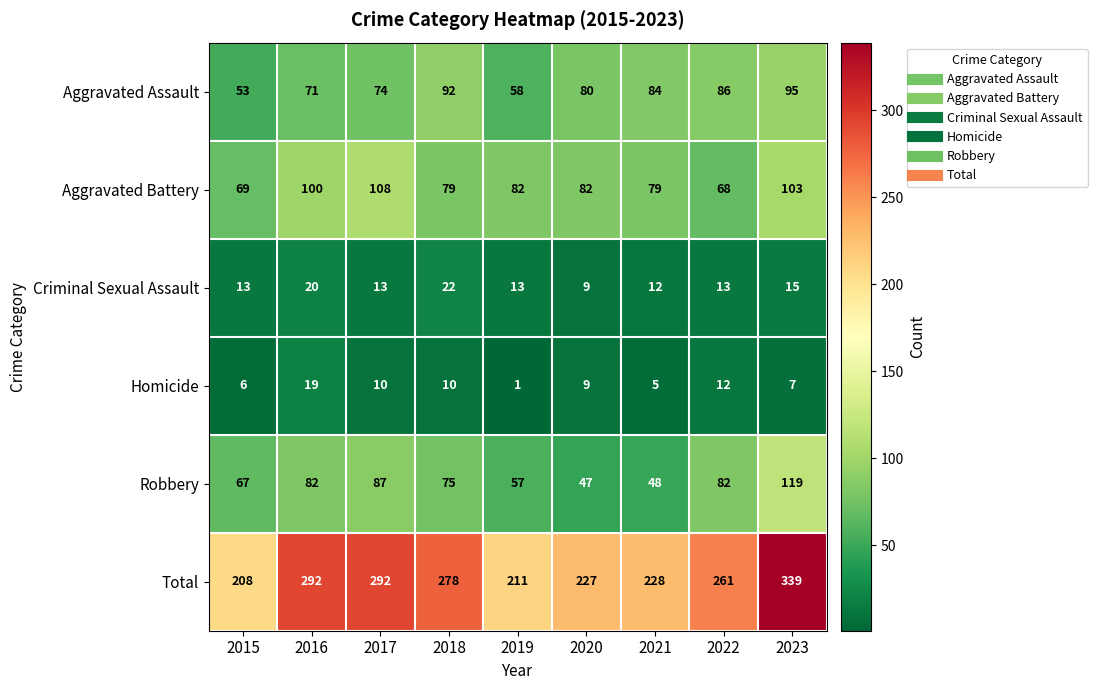

Which series has the largest range (max minus min)?

Total